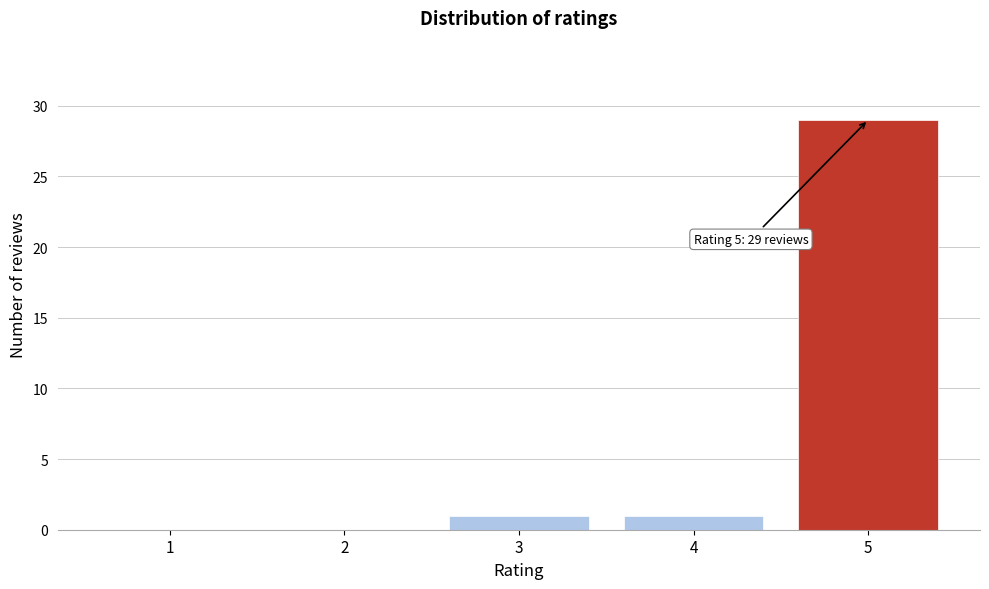

Which range on the x-axis has the tallest bar?

4.5 to 5.5